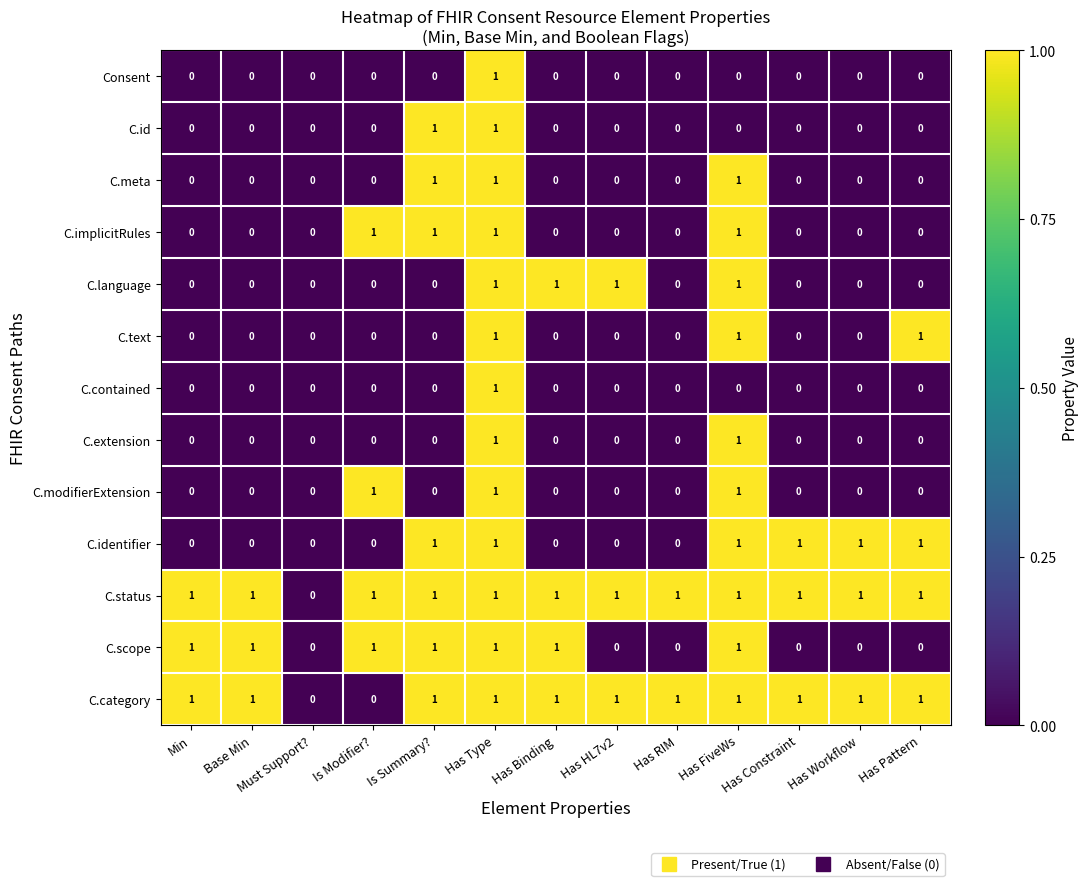

What is the total value across all series at Has Workflow?

3